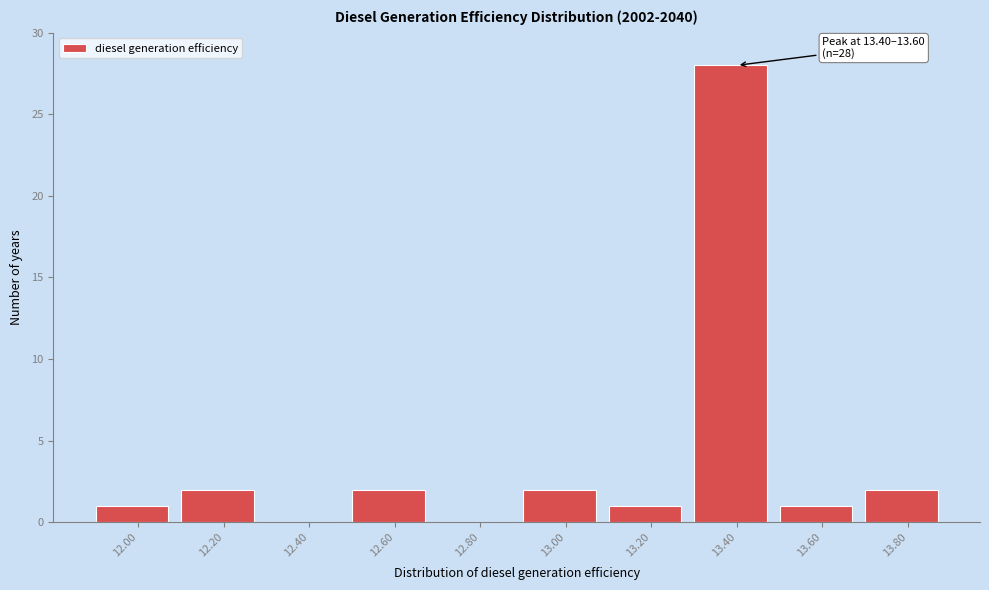

Reading left to right, transcribe all the data shown in this chart.

12.00=1	12.20=2	12.40=0	12.60=2	12.80=0	13.00=2	13.20=1	13.40=28	13.60=1	13.80=2